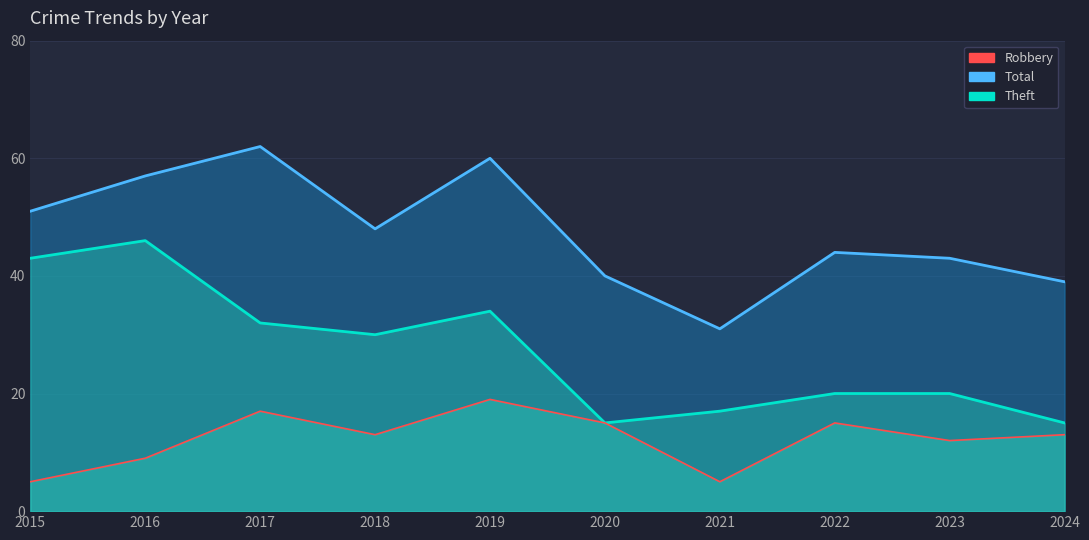

Which has a higher value, 2024 or 2023?

2023